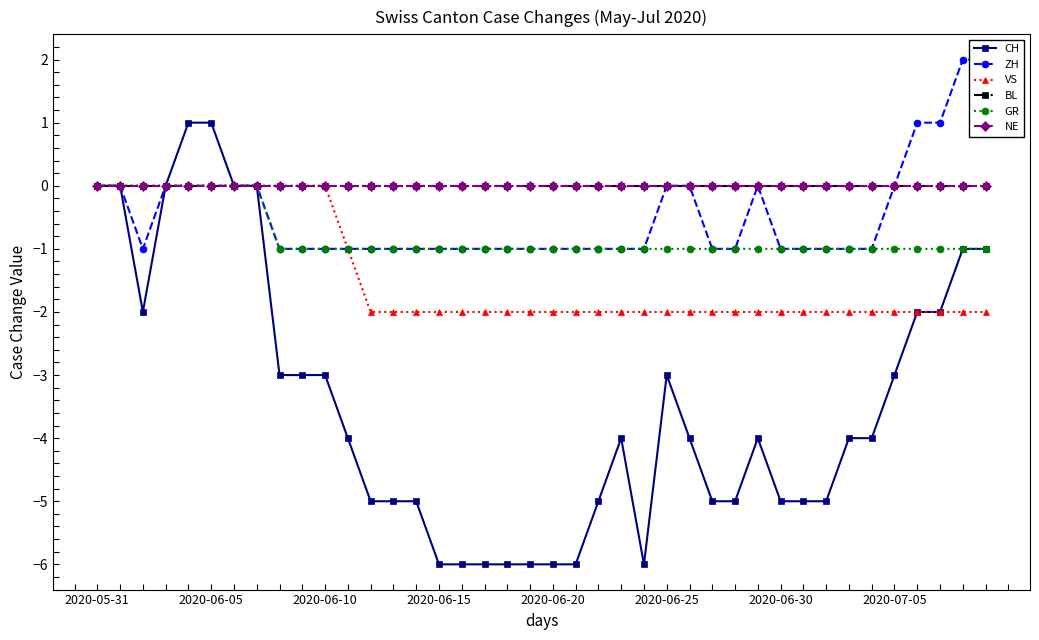

How many CH values are between -5 and -2?

23